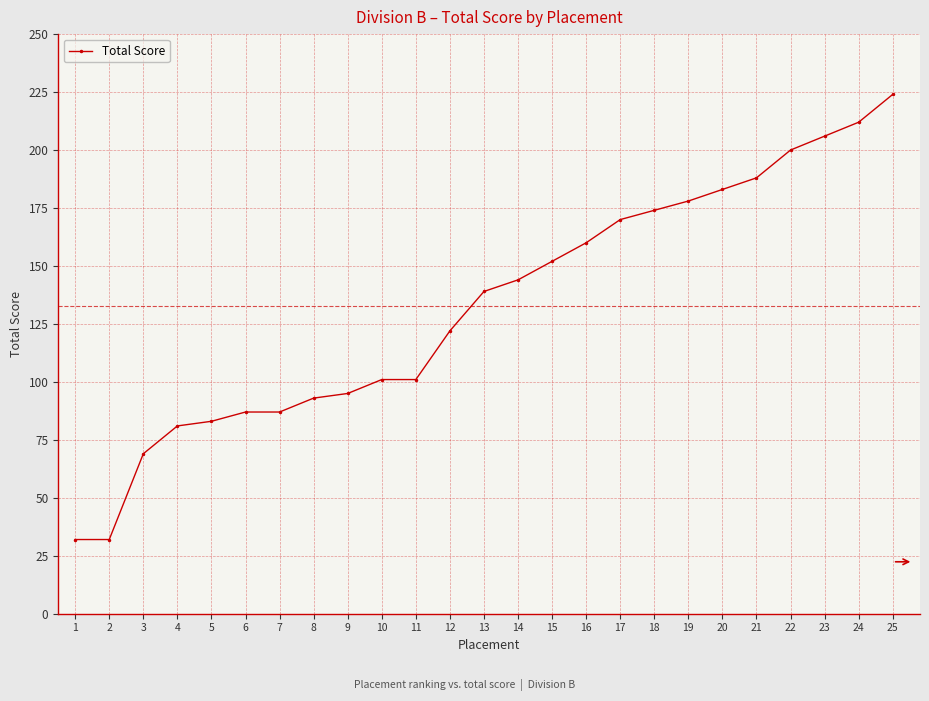

What is the difference between the maximum and minimum values?

192